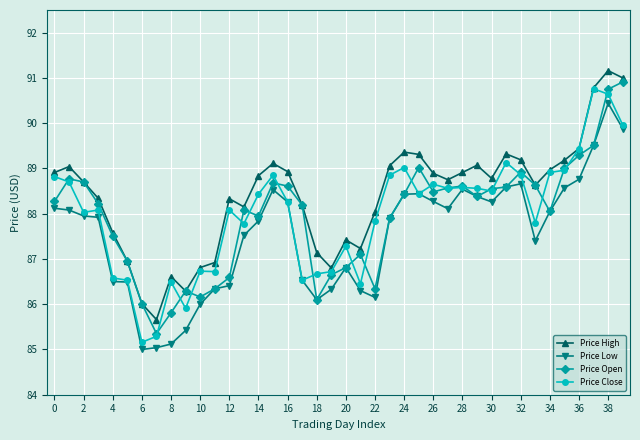

What is the average value of the Price Low series?

87.5